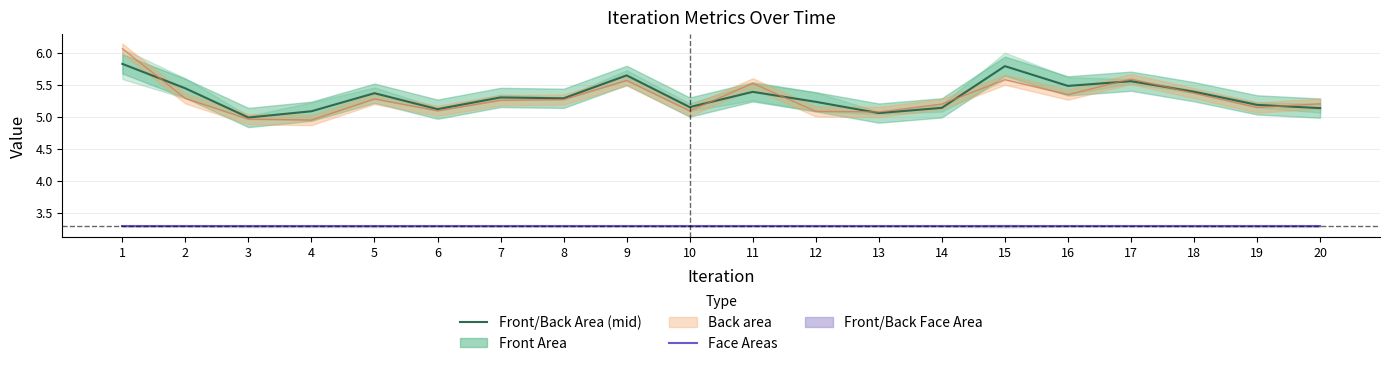

Where does the Front/Back Area (mid) series first go above 5?

1